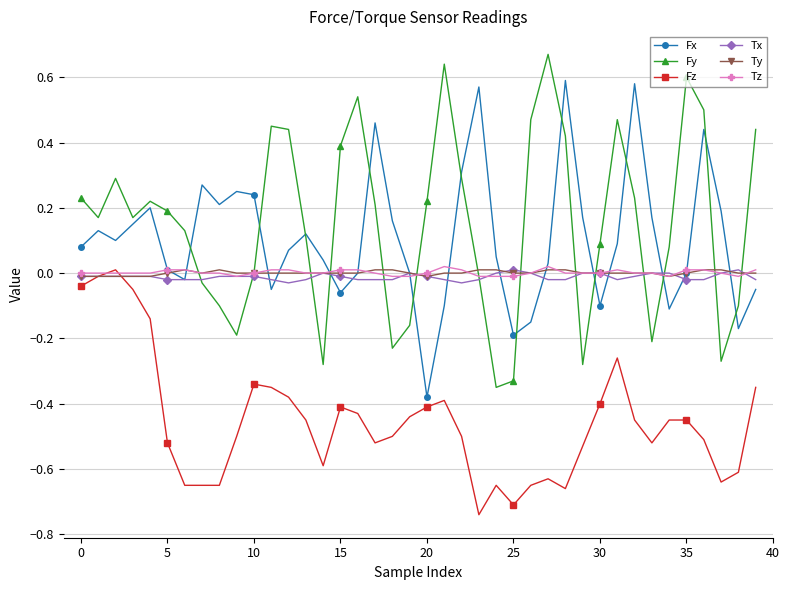

What are all the series names shown in the legend?

Fx, Fy, Fz, Tx, Ty, Tz